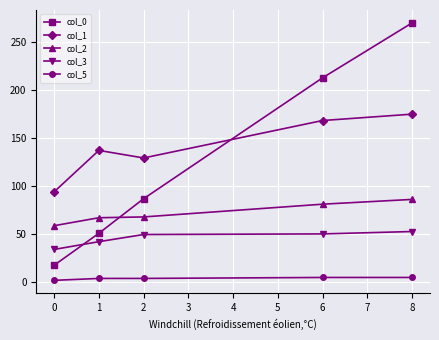

Which category has the highest value in the col_0 series?

8